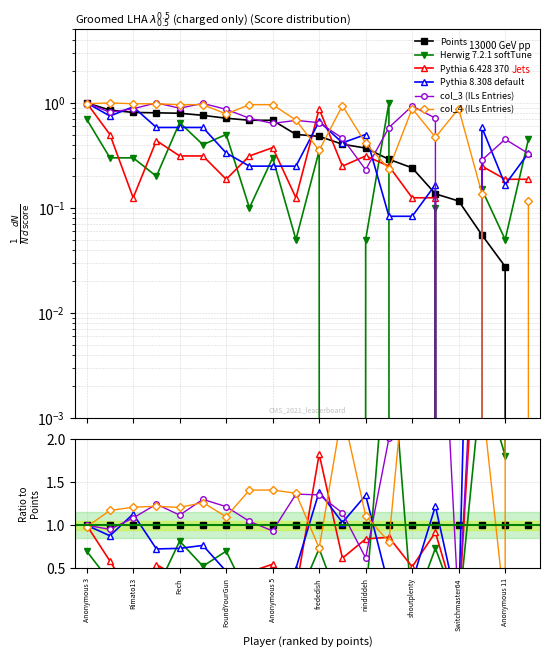

True or false: Points has more than 0 points higher than both neighbors.

False